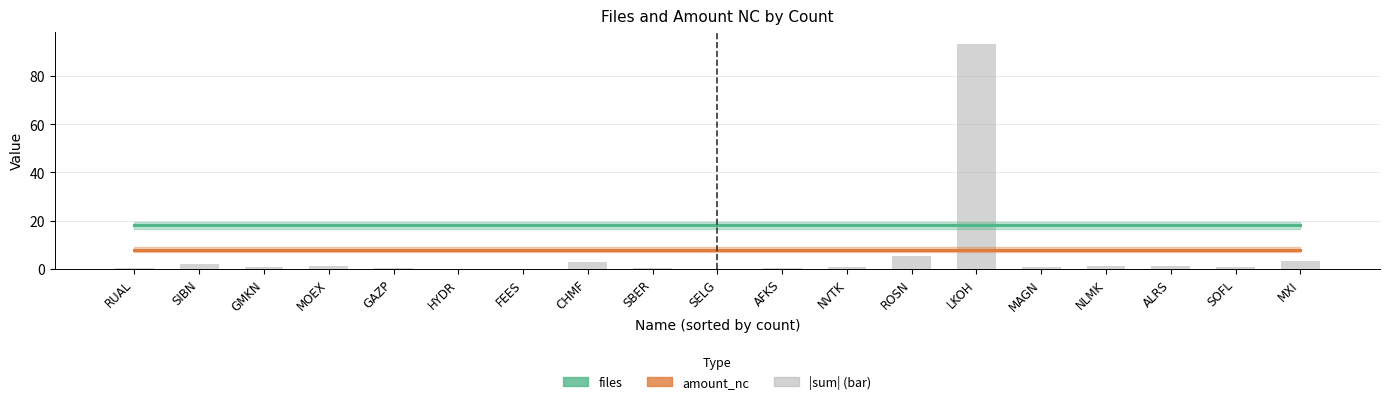

Reading left to right, extract all data points from this chart.

files: 18	18	18	18	18	18	18	18	18	18	18	18	18	18	18	18	18	18	18
amount_nc: 8	8	8	8	8	8	8	8	8	8	8	8	8	8	8	8	8	8	8